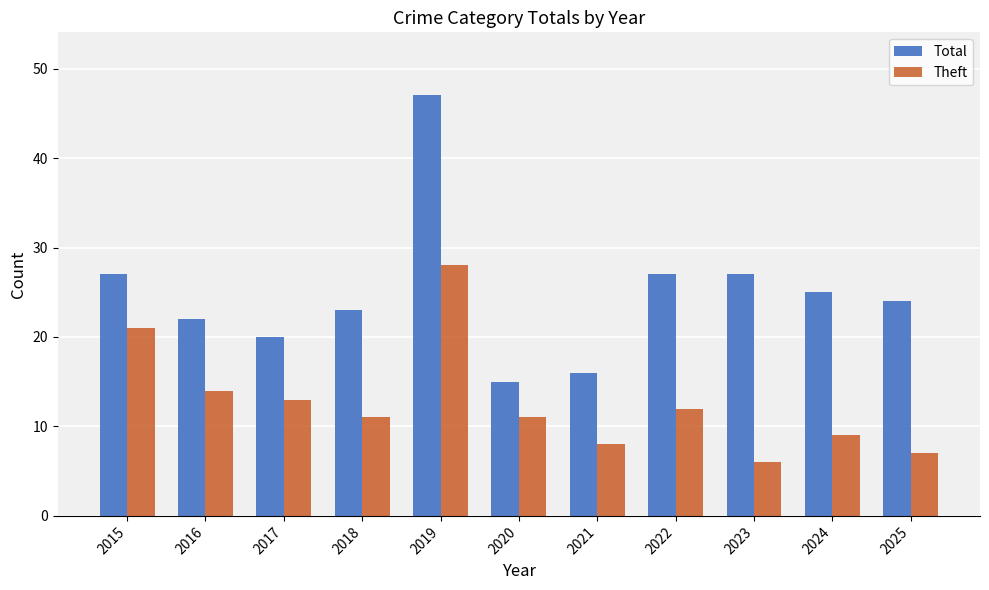

What is the difference between the highest and lowest values at 2015?

6